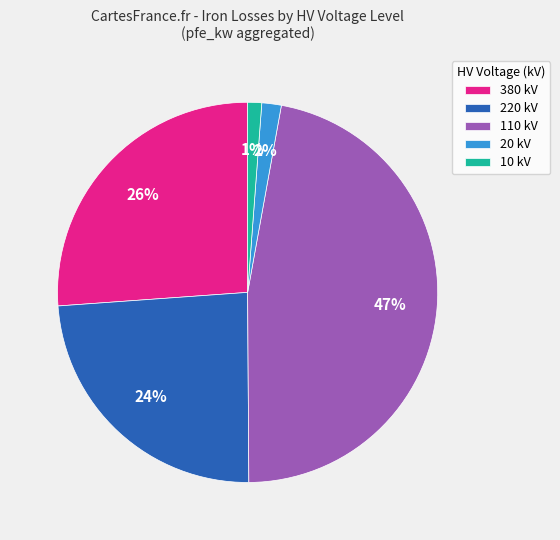

Does any single category account for the majority?

No